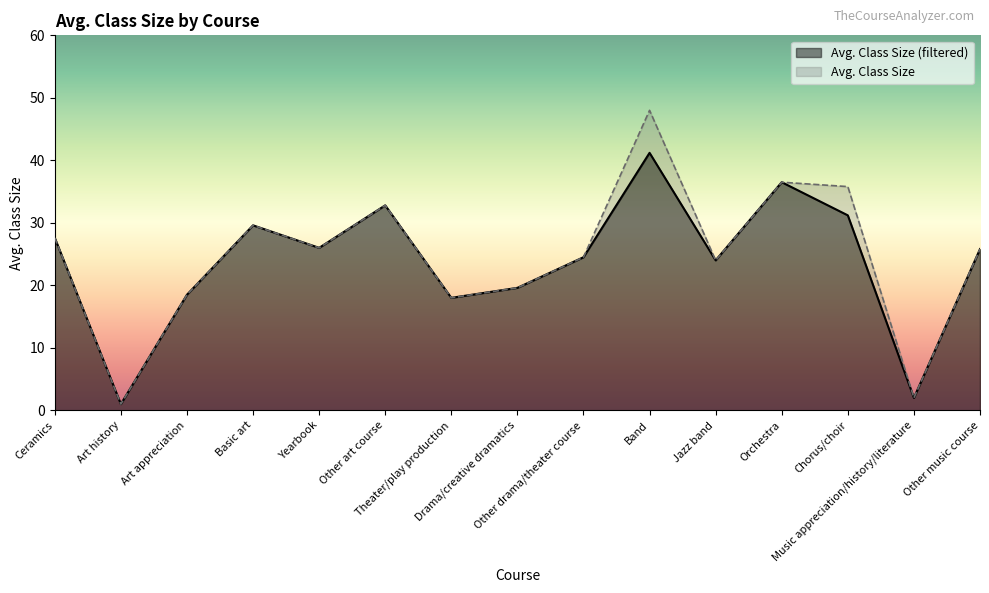

Is the value of Avg. Class Size (filtered) at Music appreciation/history/literature greater than the value of Avg. Class Size at Art history?

Yes